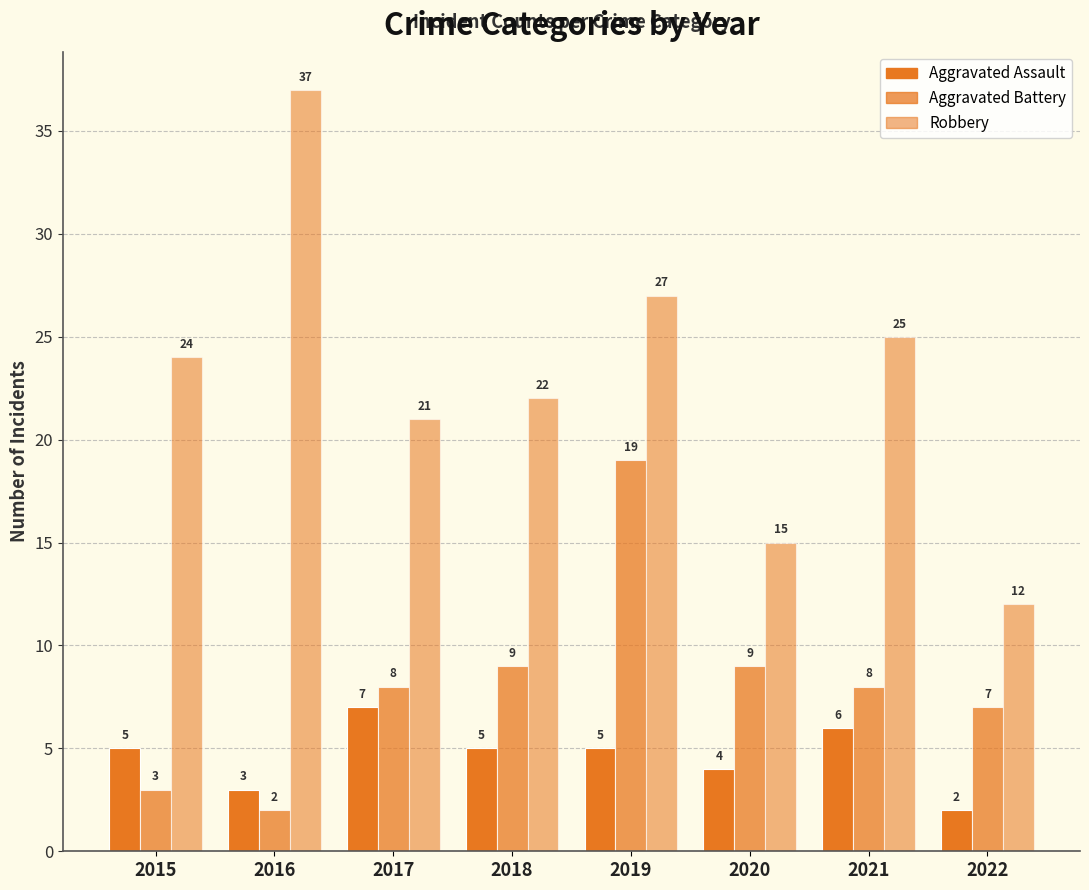

Does the chart contain stacked bars?

No